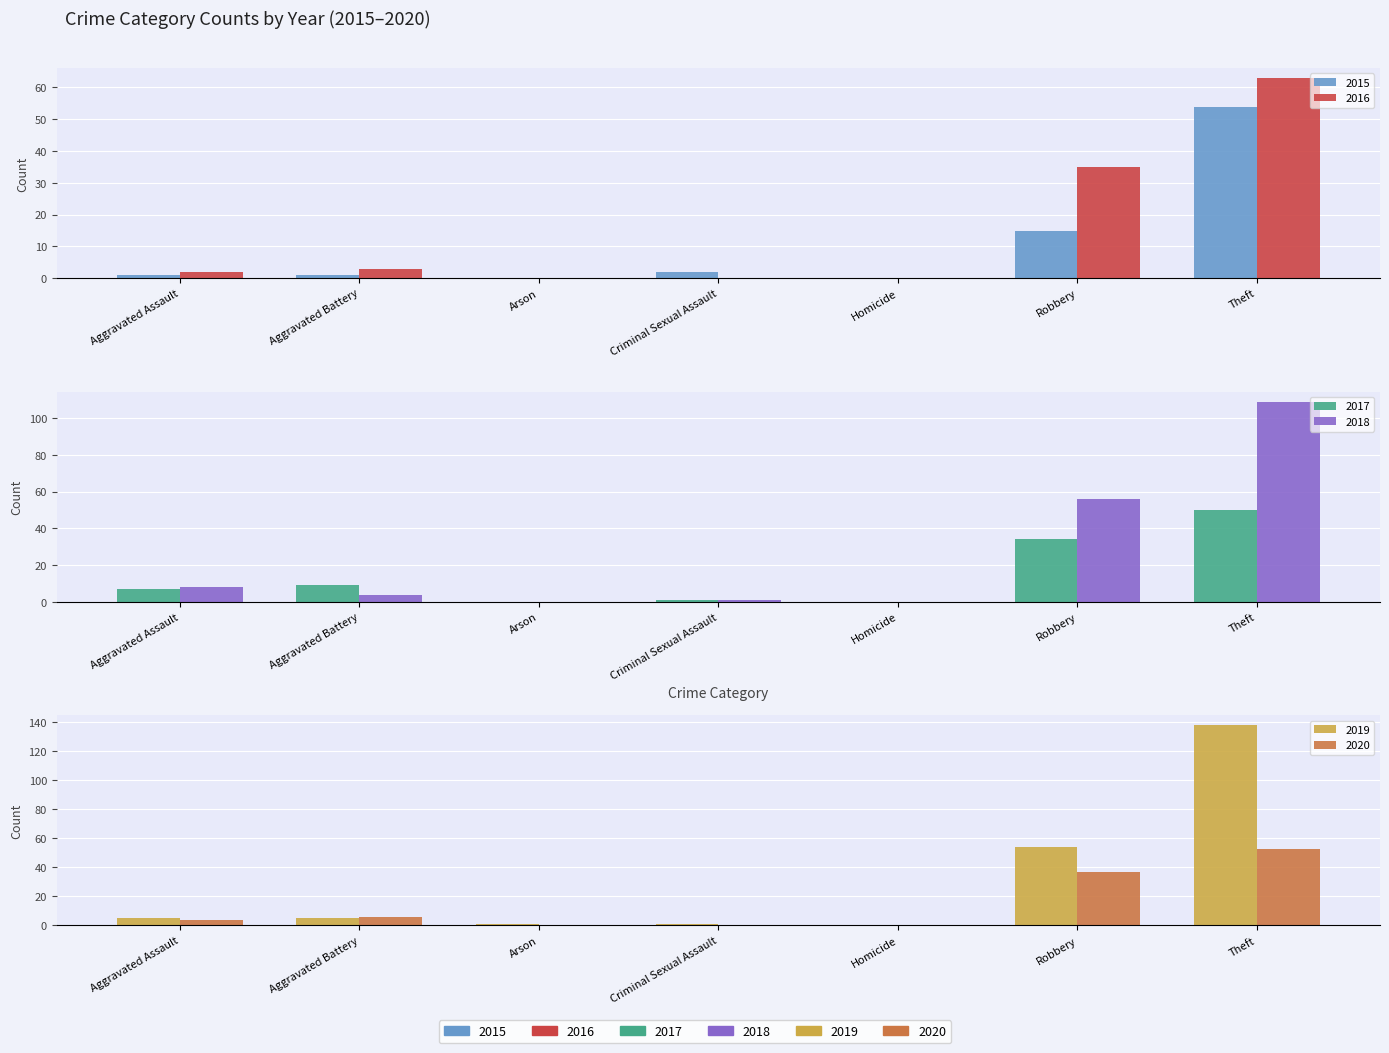

What are all the series names shown in the legend?

2015, 2016, 2017, 2018, 2019, 2020